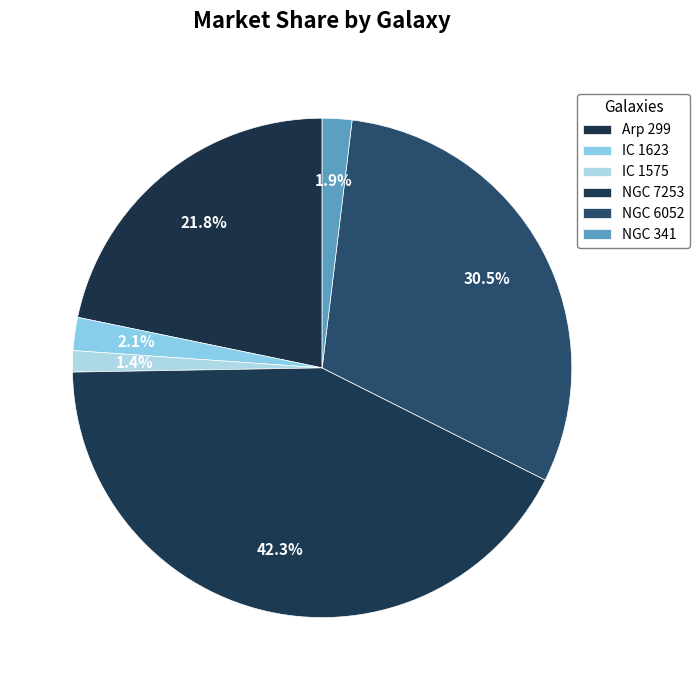

To the nearest percent, what portion does IC 1575 represent?

1%